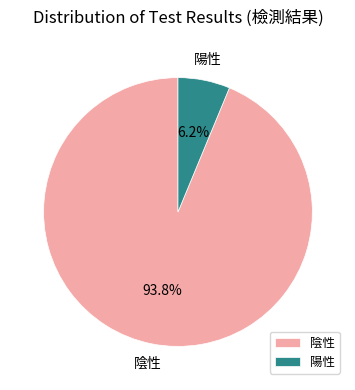

Between 陽性 and 陰性, which is larger?

陰性